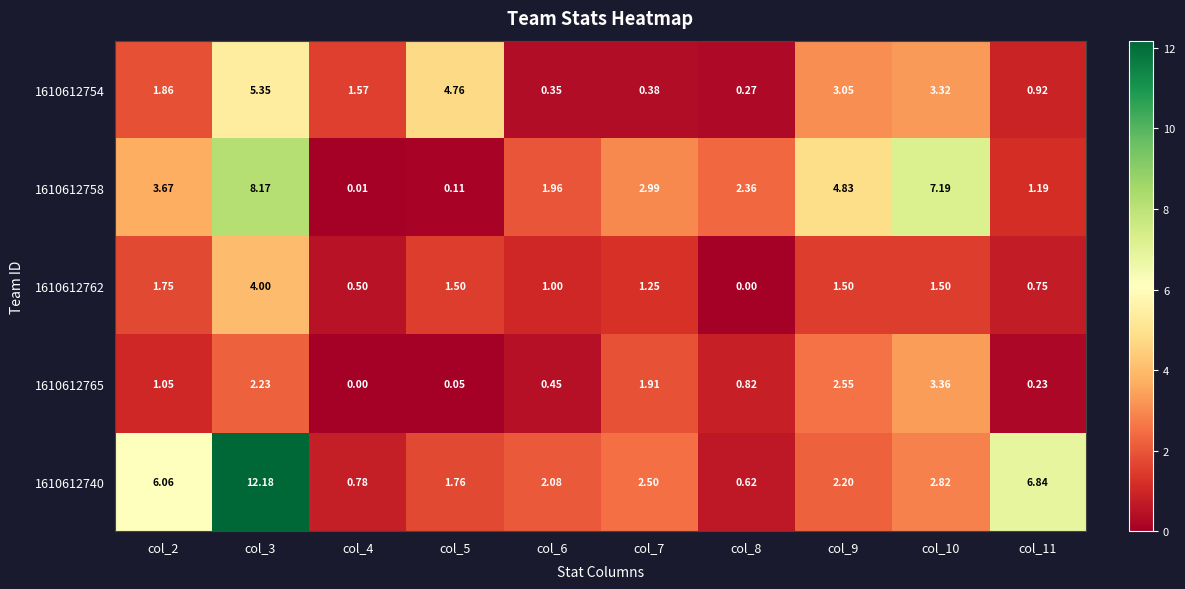

How many values in the 1610612758 series are below 2?

4